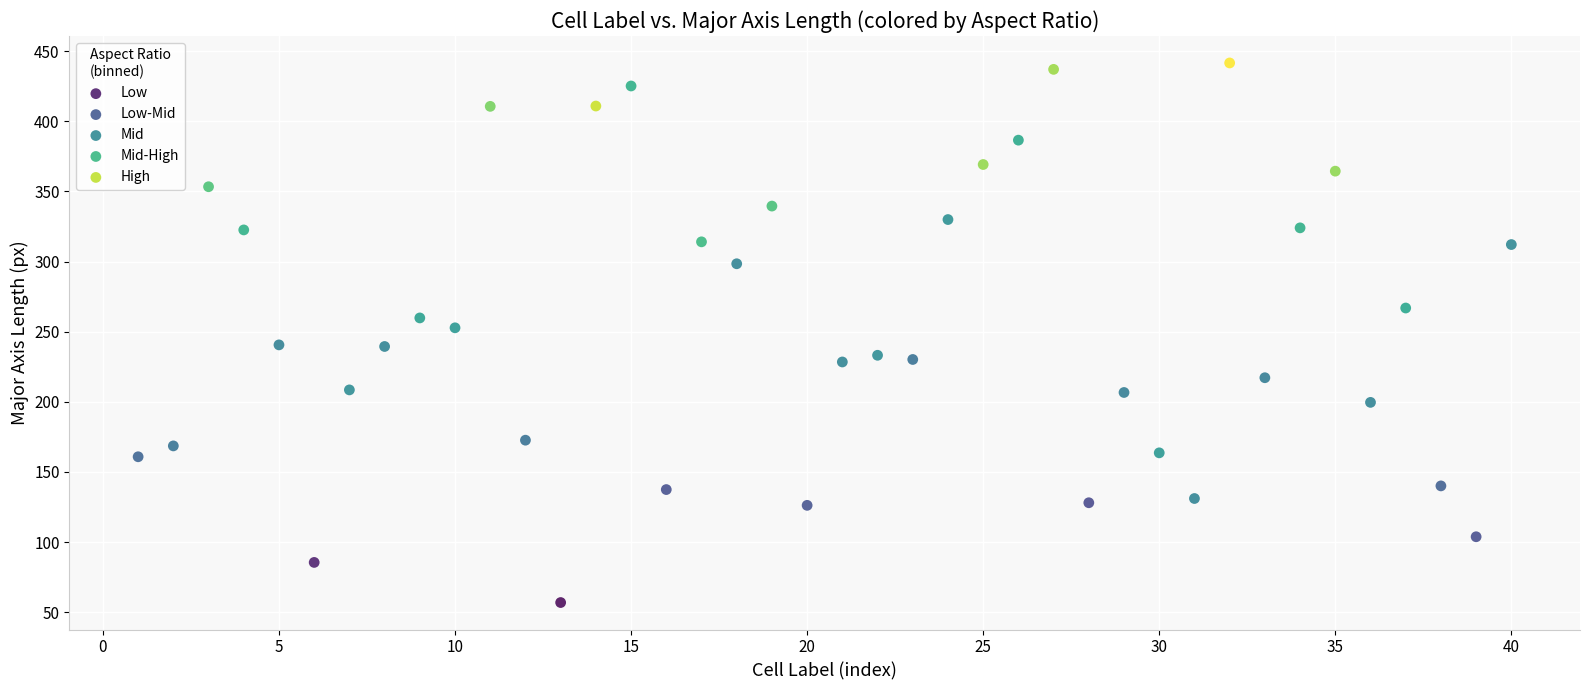

Which series reaches the maximum Y coordinate?

High